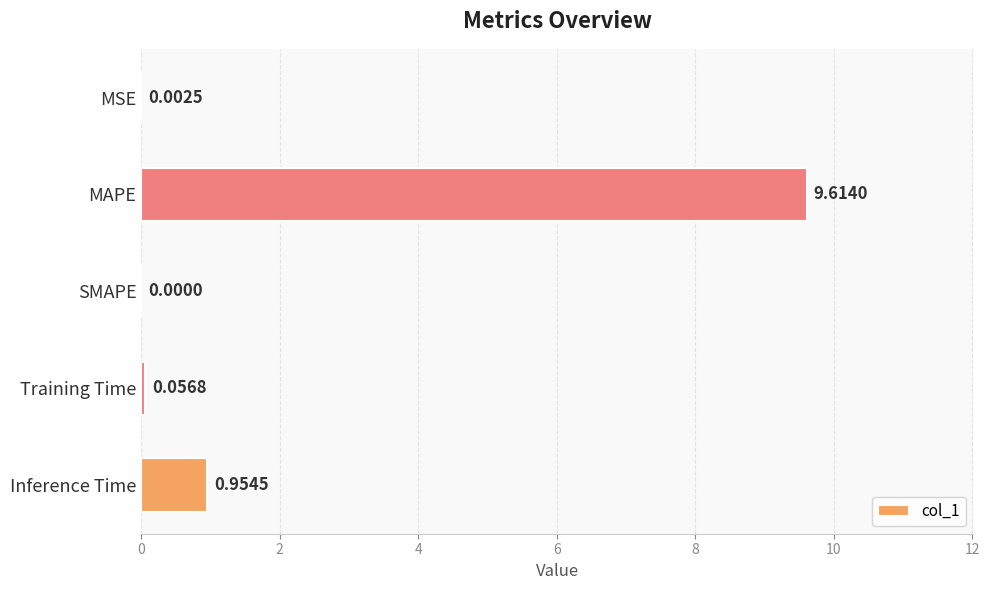

Count the number of categories in the chart.

5